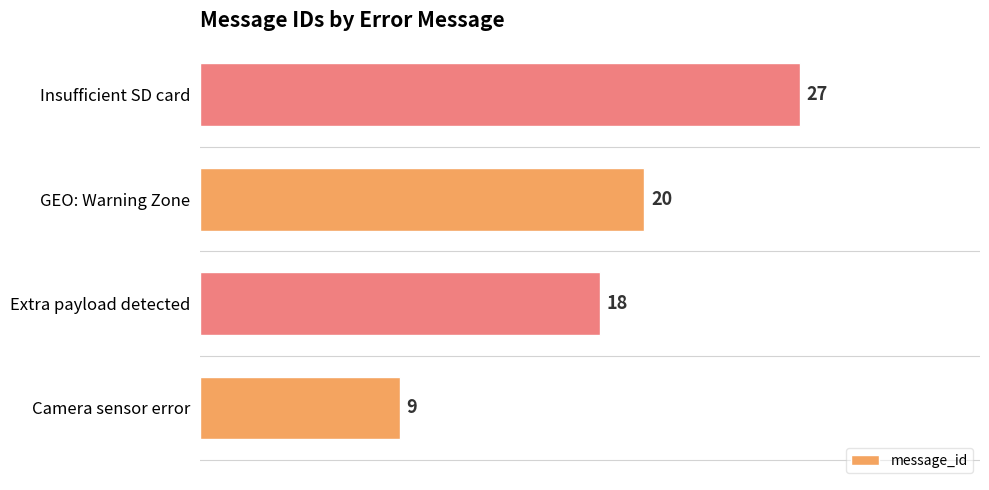

What value does the data have at GEO: Warning Zone, to the nearest 5?

20